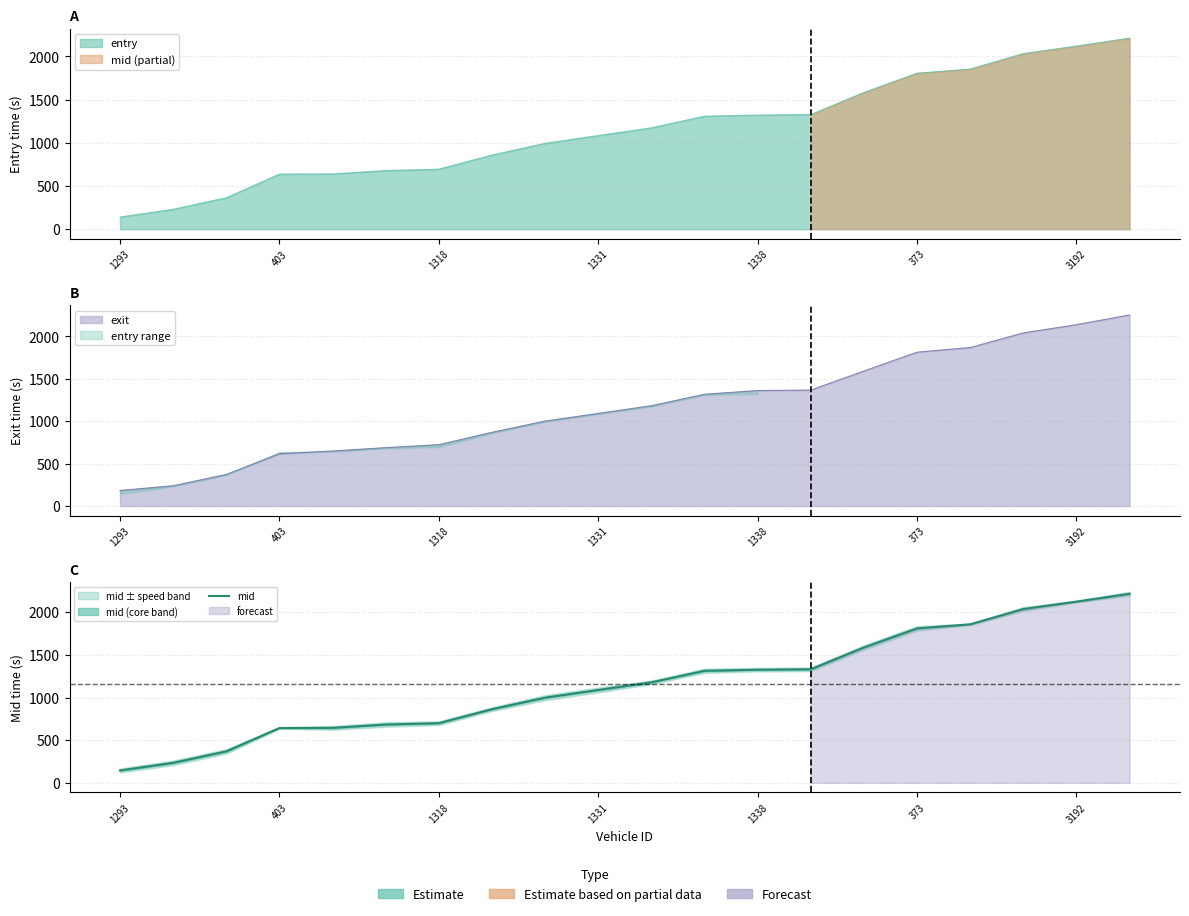

Does the chart have visible grid lines?

Yes